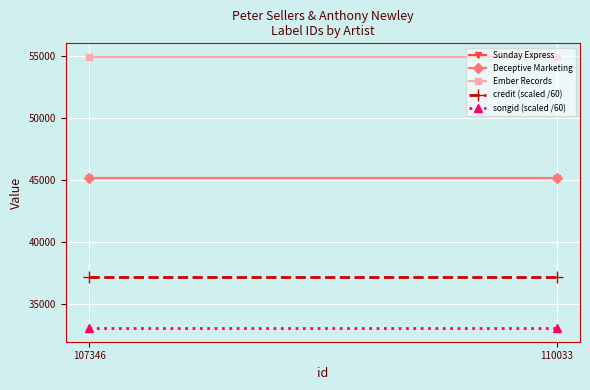

Between 107346 and 110033, which series saw the biggest shift?

Sunday Express